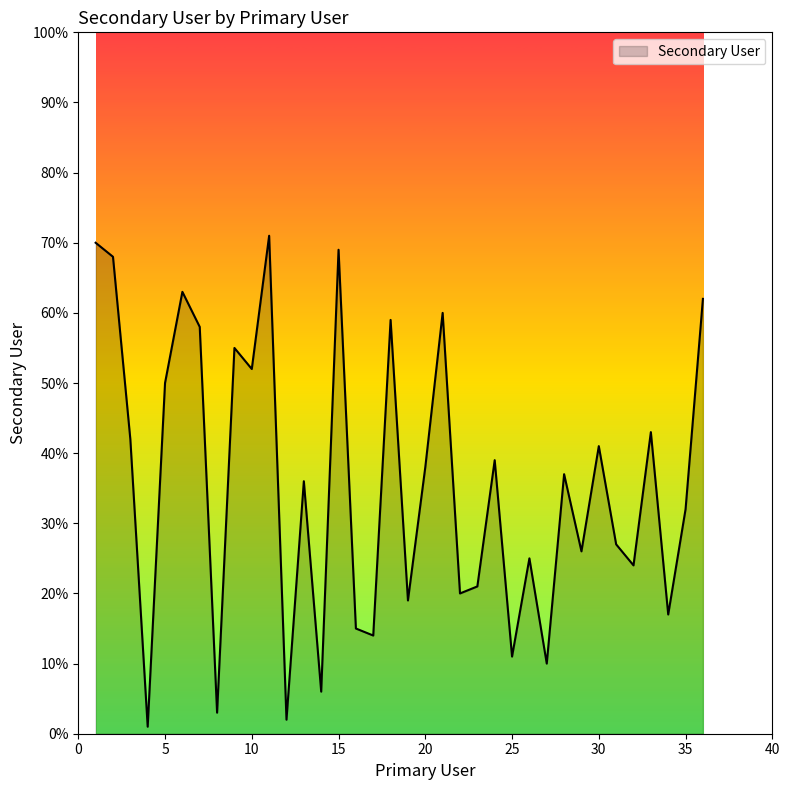

What is the greatest value displayed?

71